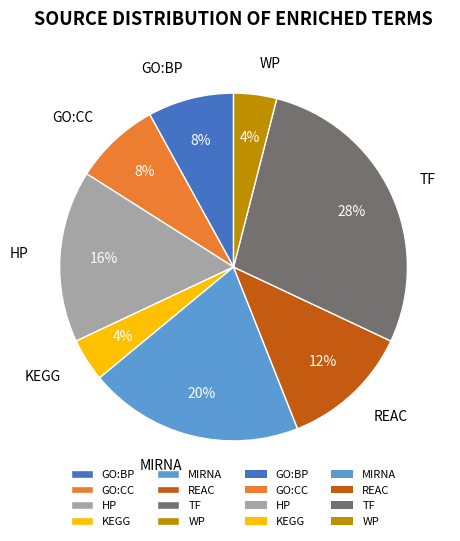

Count the number of slices in the pie.

8